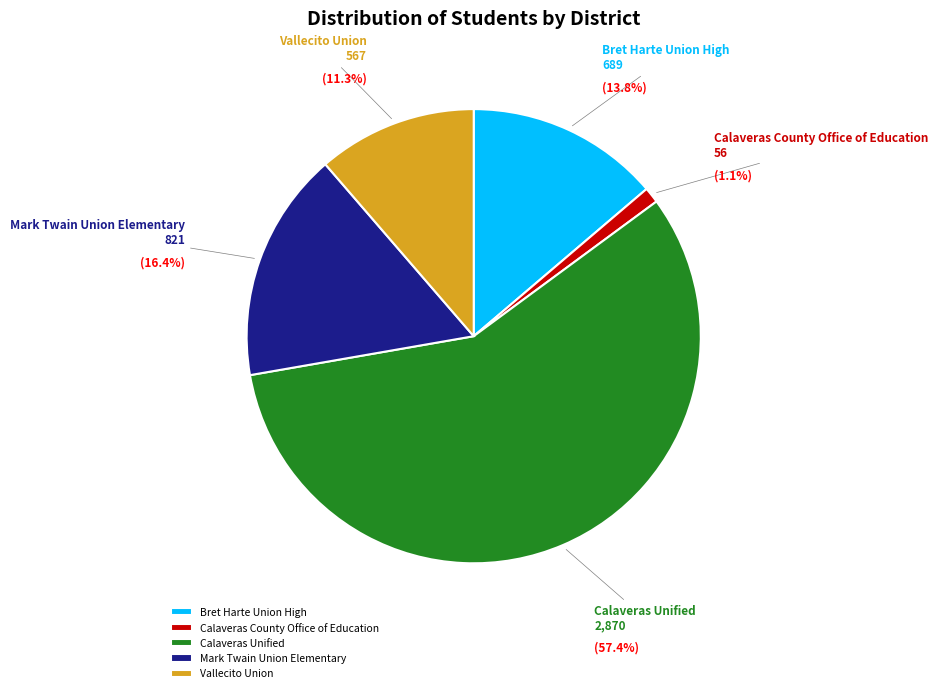

Is there any slice that represents more than half of the pie?

Yes